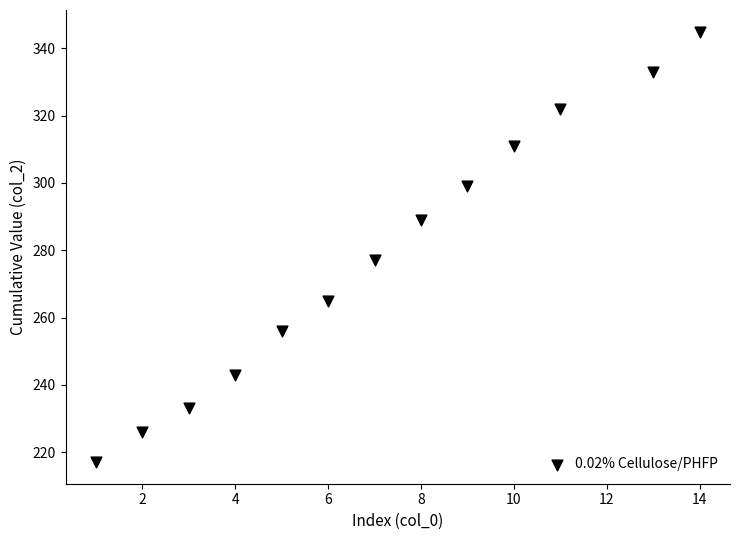

What Y value in the scatter plot is closest to 281?

277